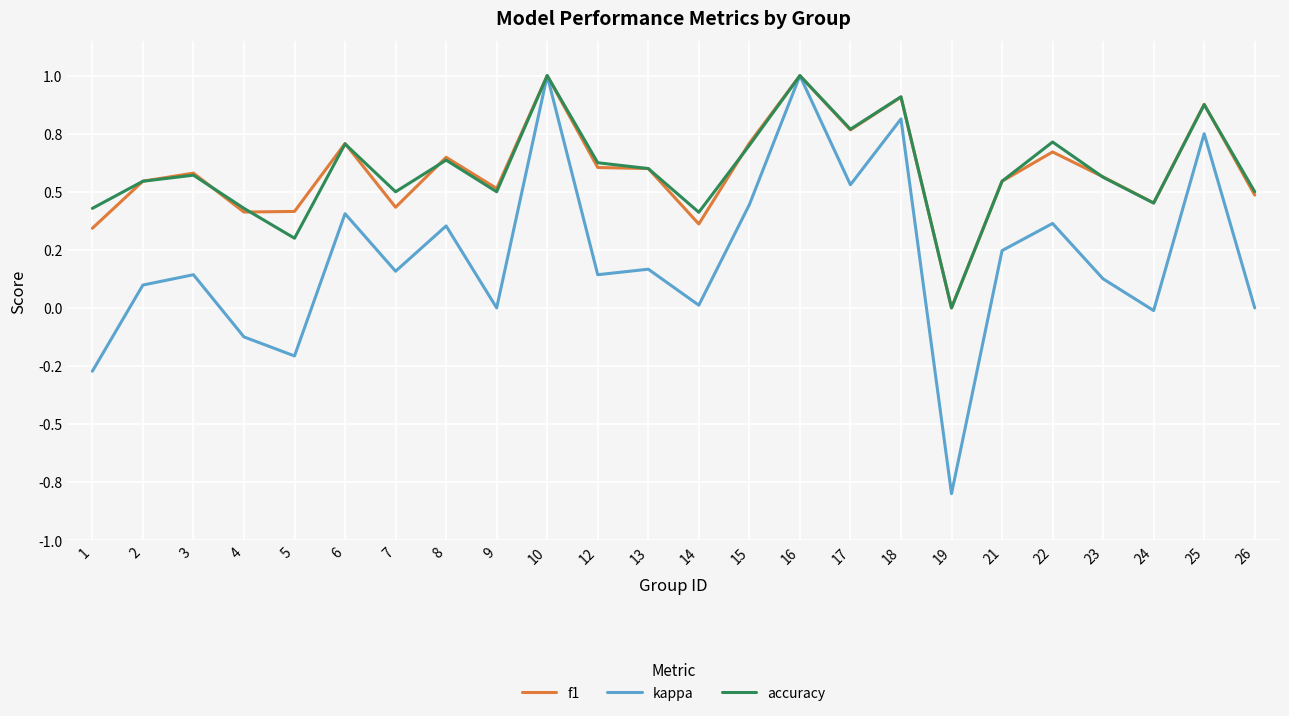

Which series has the largest total across all categories?

accuracy